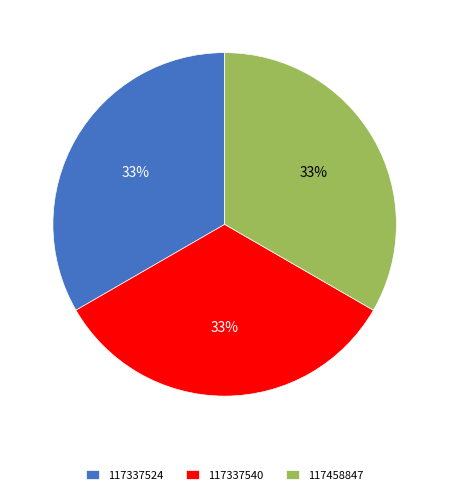

Combined, do 117337524 and 117458847 account for over 50%?

Yes